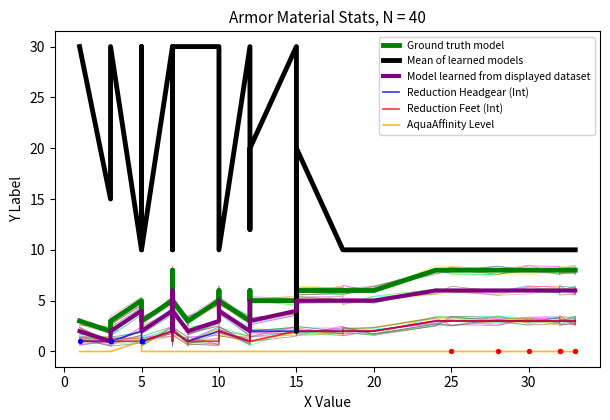

What are all the series names shown in the legend?

Ground truth model, Mean of learned models, Model learned from displayed dataset, Reduction Headgear (Int), Reduction Feet (Int), AquaAffinity Level